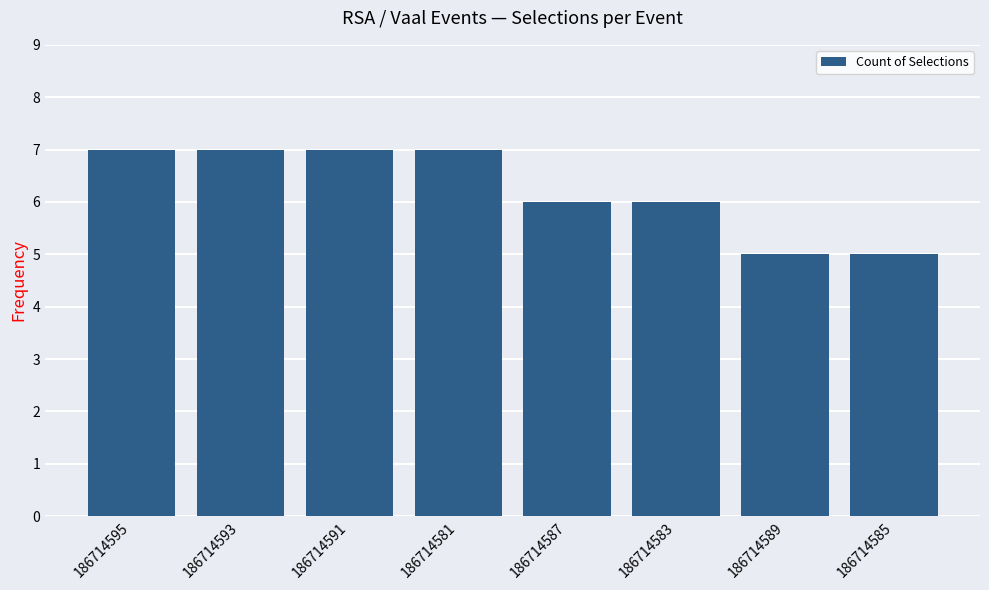

Approximately how many times larger is the value at 186714593 compared to 186714587?

1.2